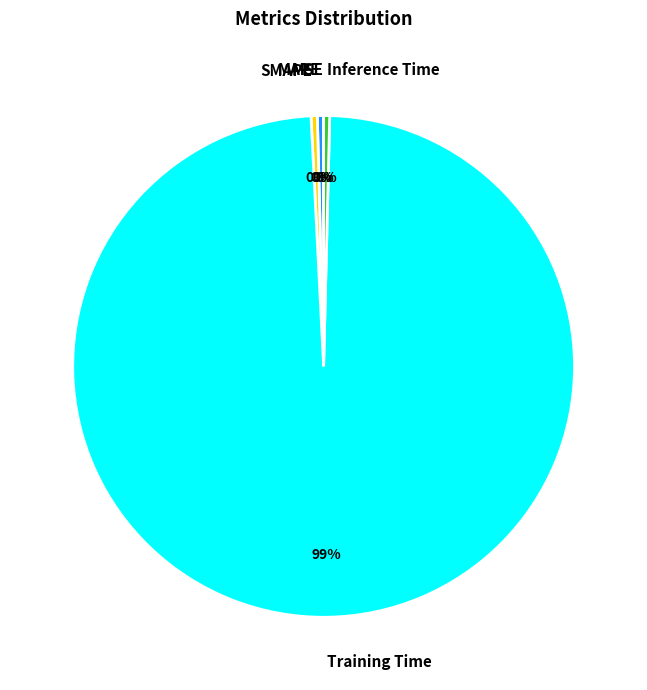

True or false: SMAPE accounts for 0% of the total.

True